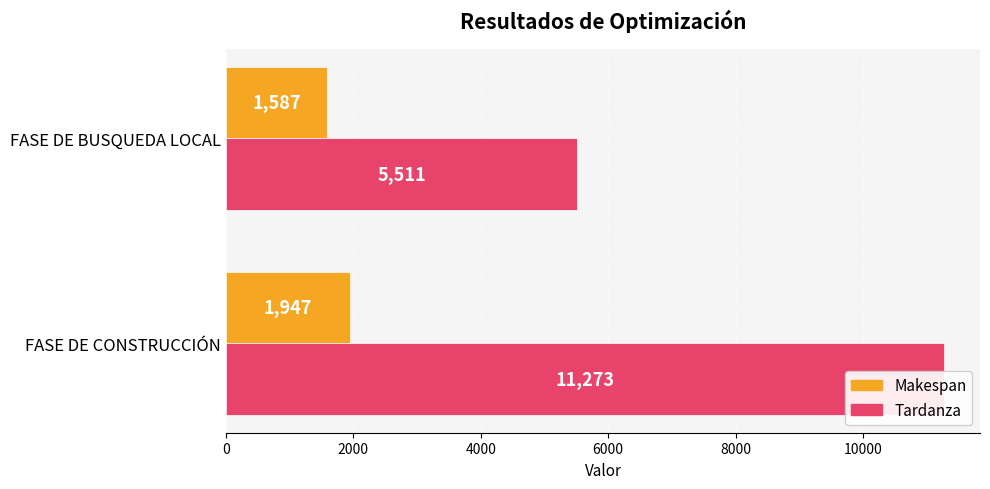

The Tardanza series shows 2959 at 2000. True or false?

False